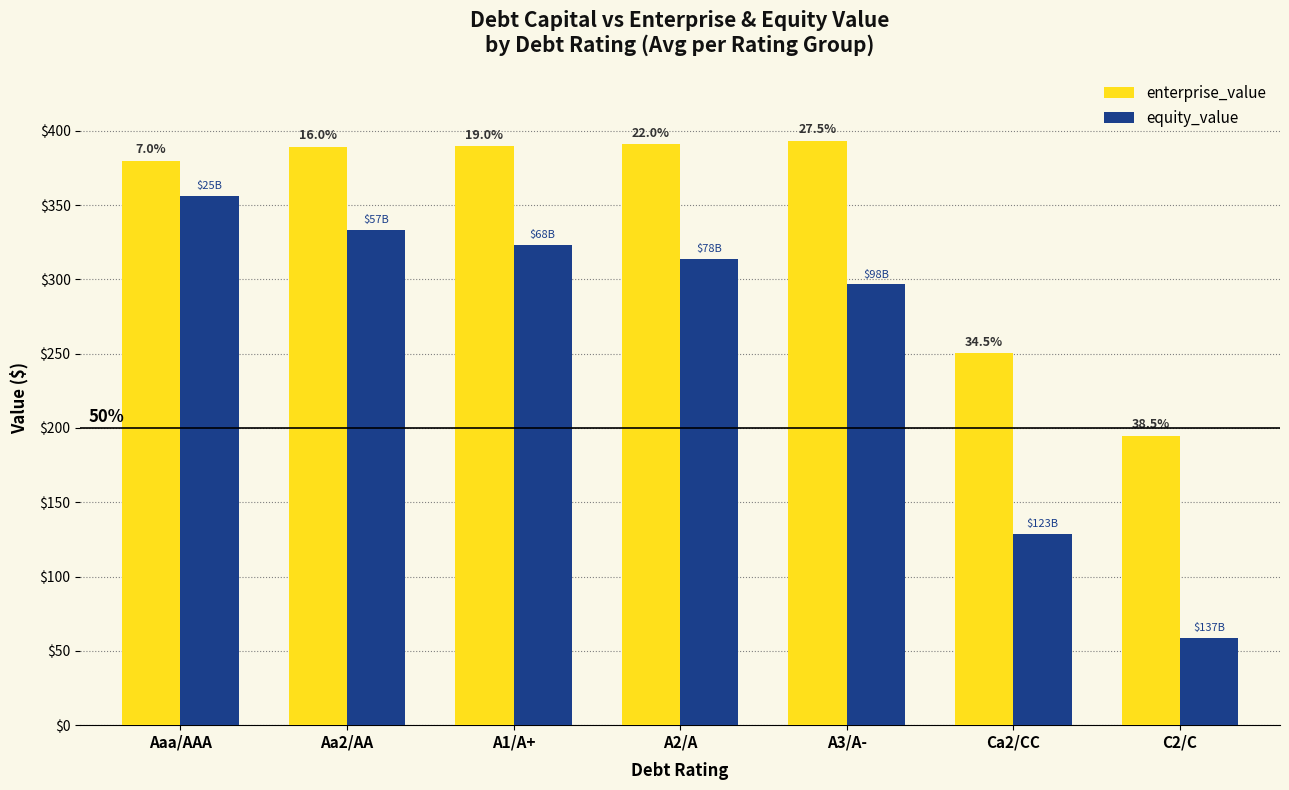

What is the difference between the maximum and minimum values in the equity_value series?

297.3